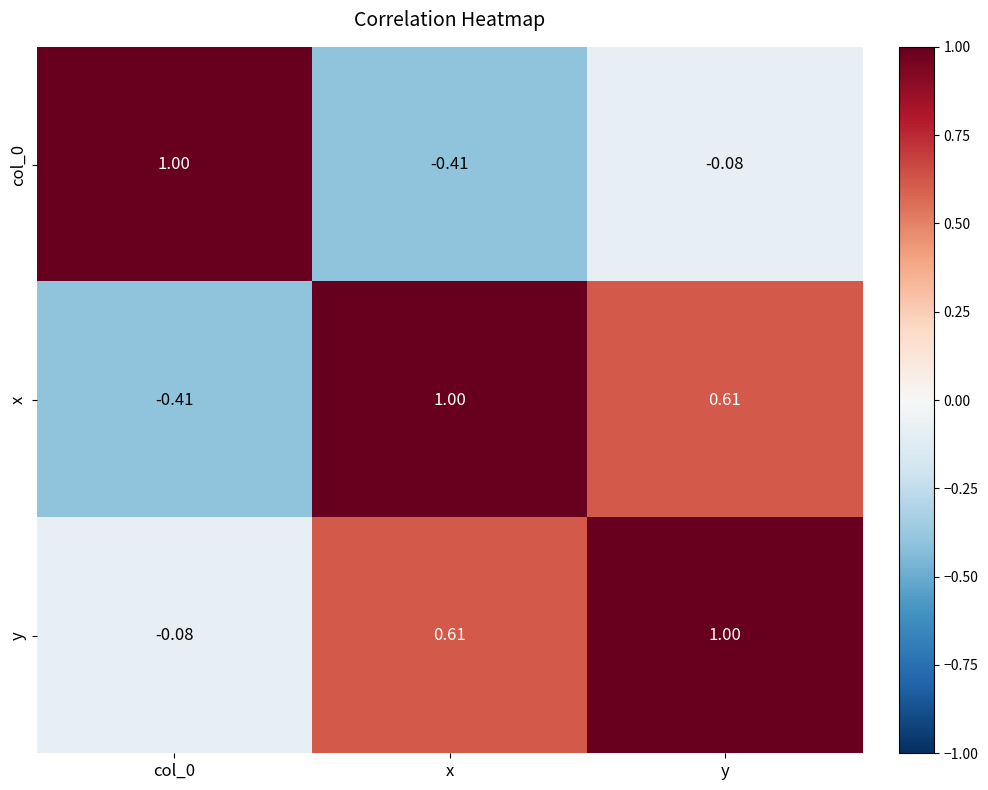

How many positive values does the col_0 series have?

1